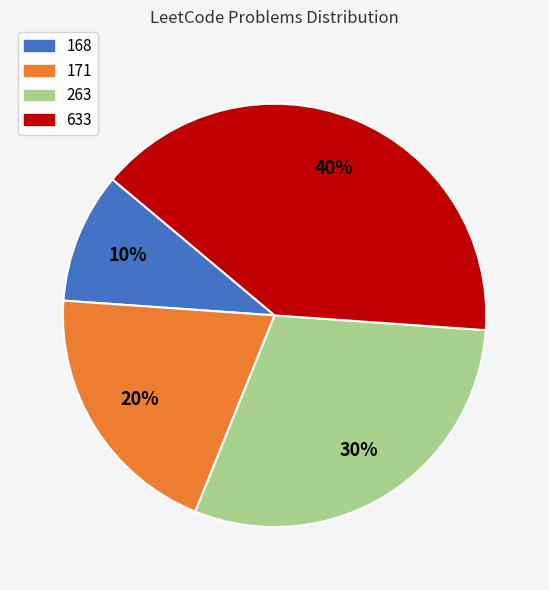

Is the sum of 171 and 633 greater than half?

Yes